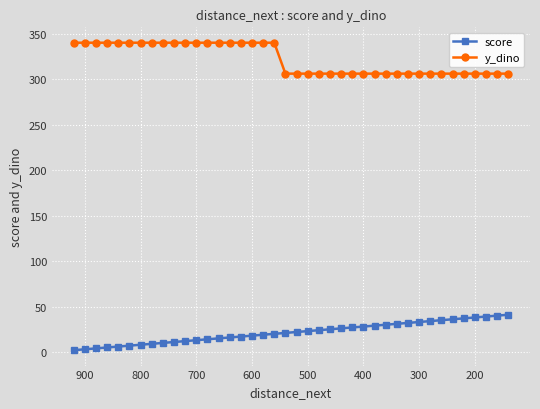

True or false: y_dino has more than 2 interior local peaks.

False